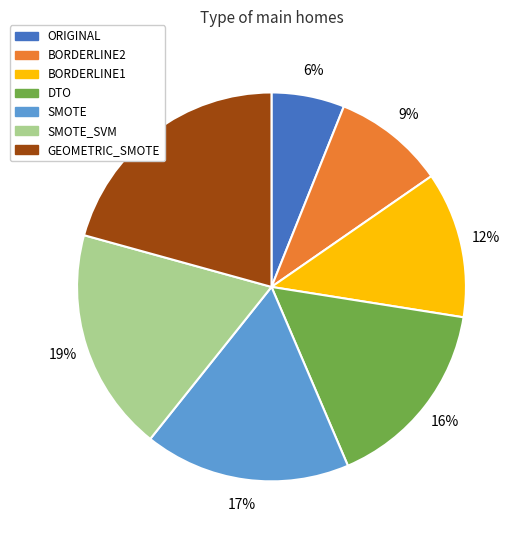

Does DTO account for over 50% of the chart?

No